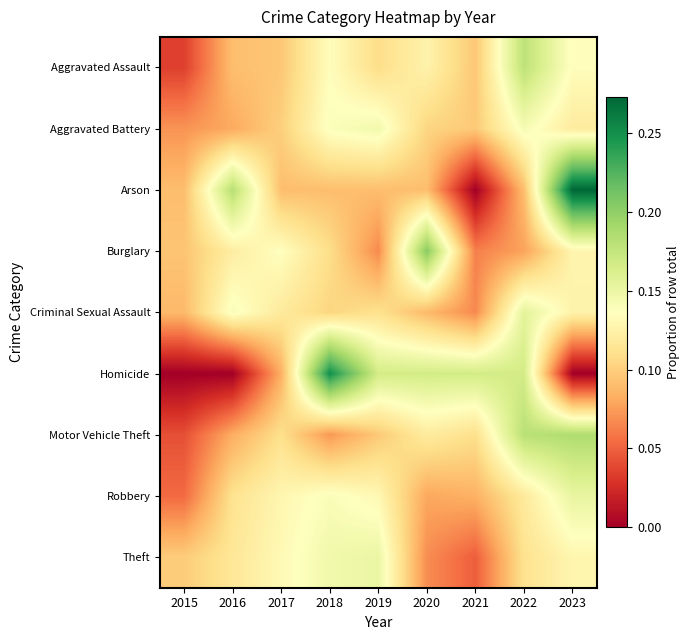

How many categories are shown in the chart?

9